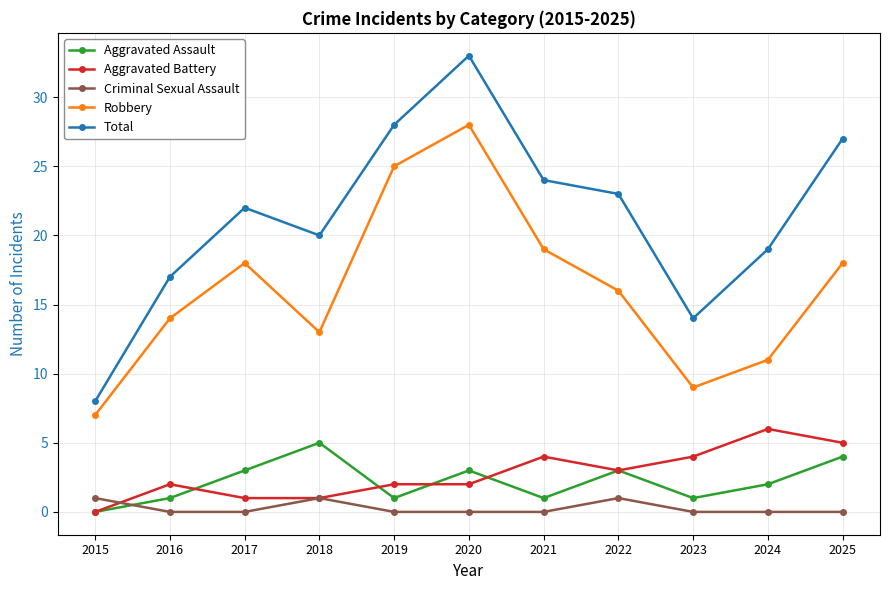

At which category does the chart reach its peak across all series?

2020